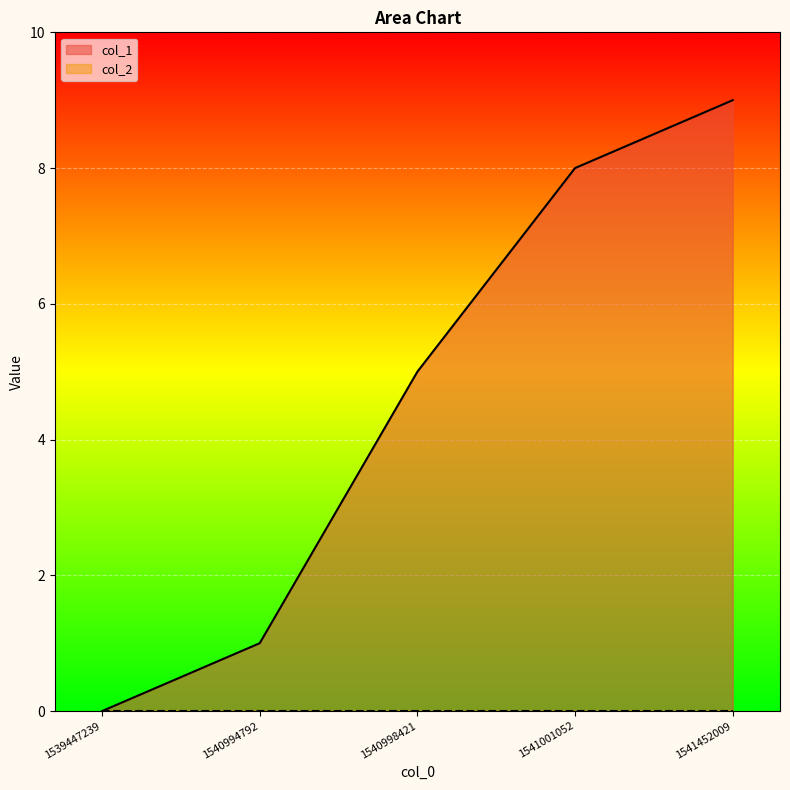

Where does the data first go above 5?

1541001052